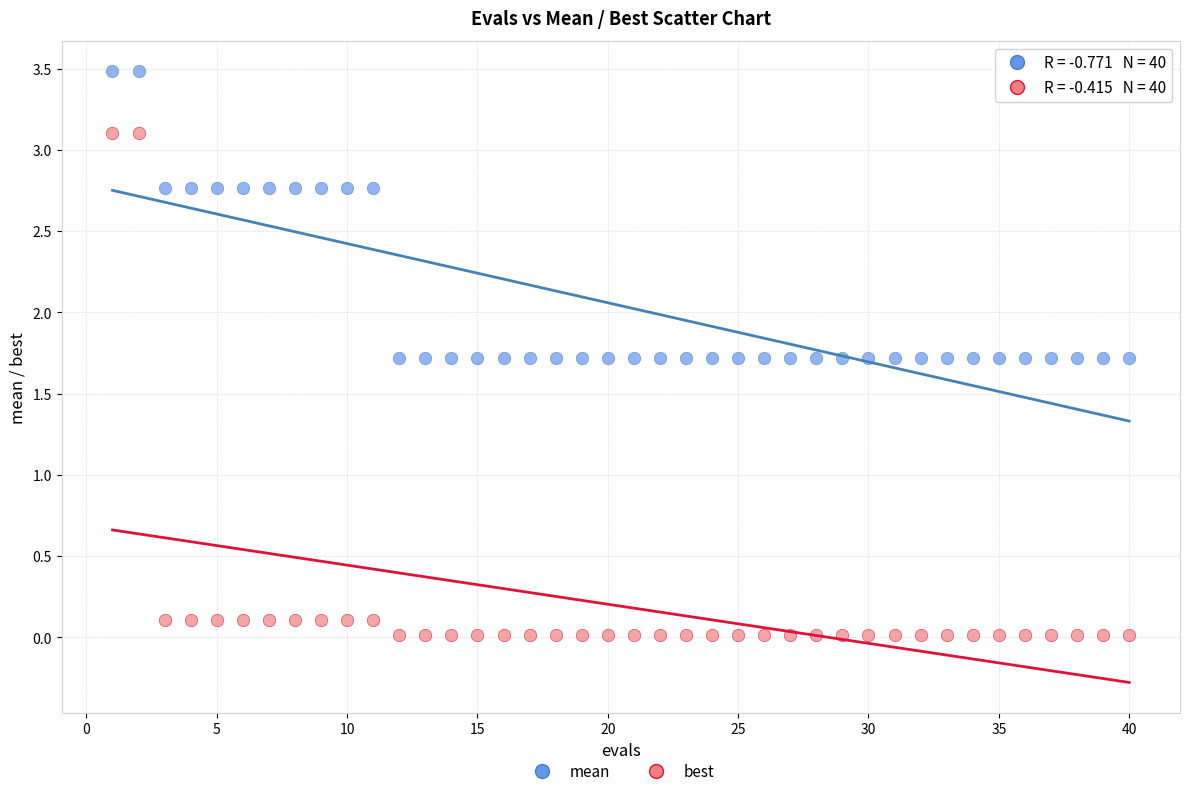

What is the X range (max minus min) for the scatter plot?

39.0